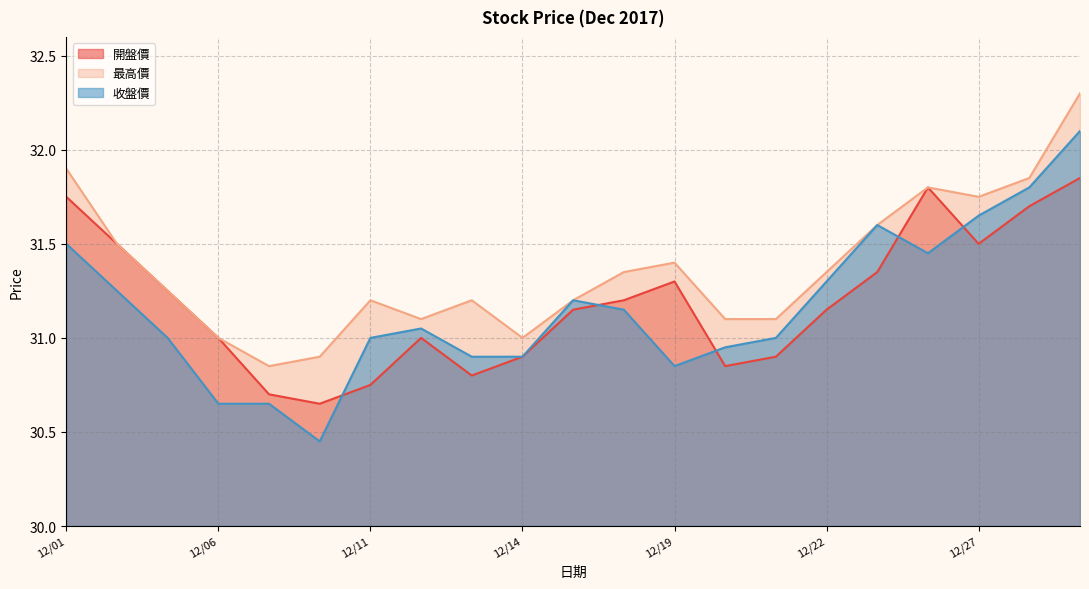

At which category is the sum across all series the highest?

2017/12/29